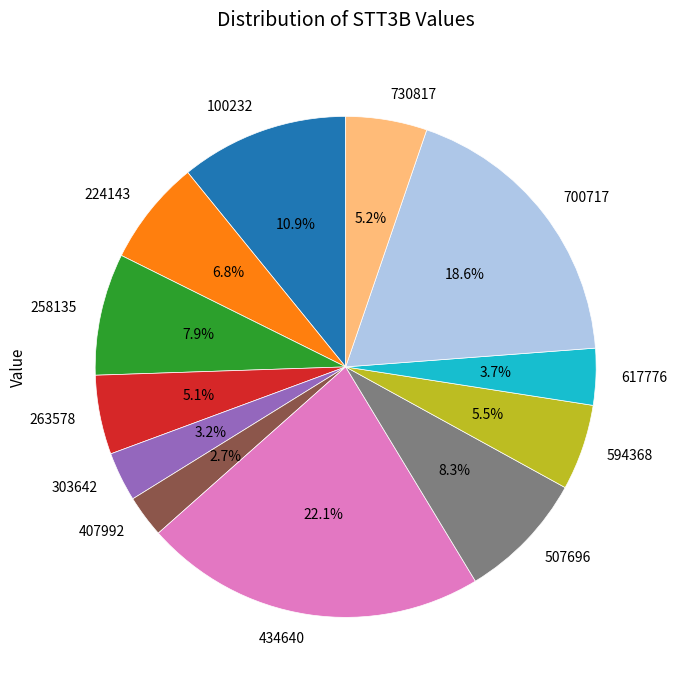

Is 224143 the majority of the pie?

No